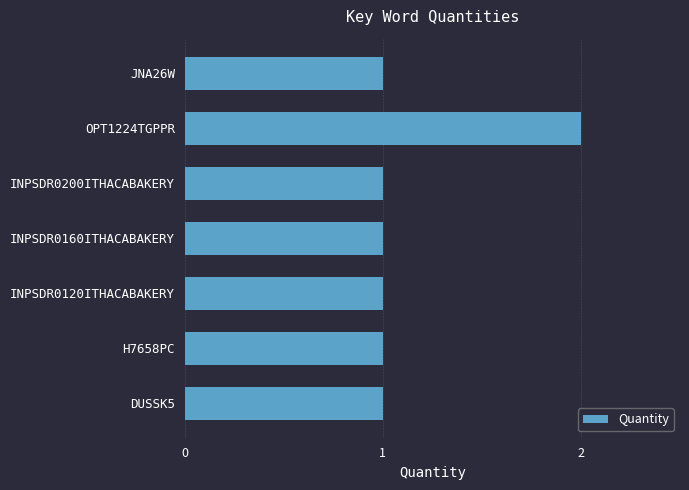

What is the sum of all values?

8